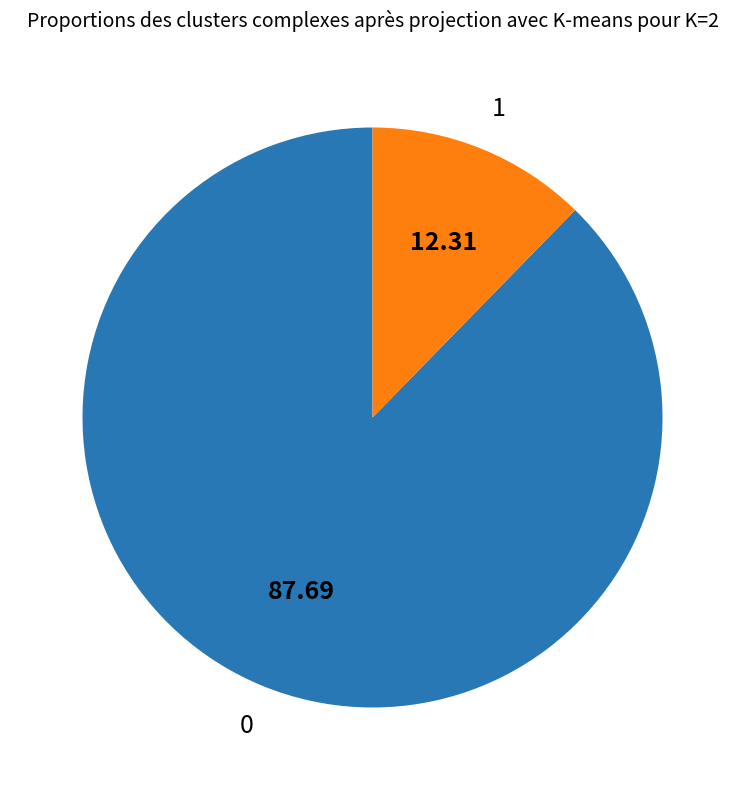

Approximately how many times larger is the value at 0 compared to 1?

7.1